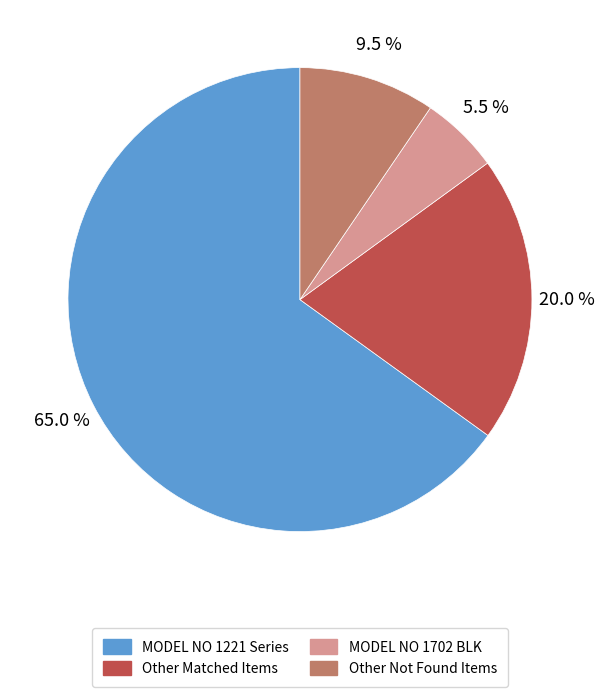

Is there a majority slice in this chart?

Yes